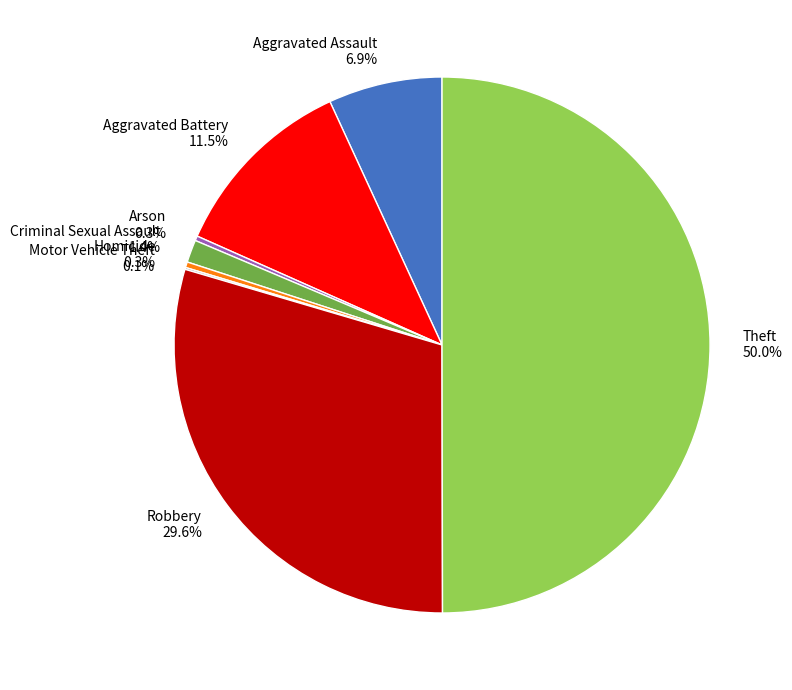

To the nearest percent, what is the average slice percentage?

12%